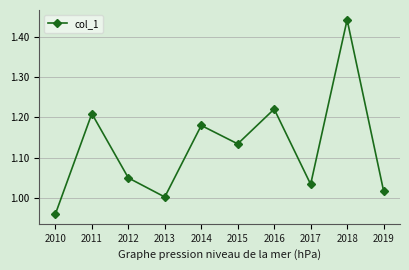

Where is the data nearest to the value 1?

2013